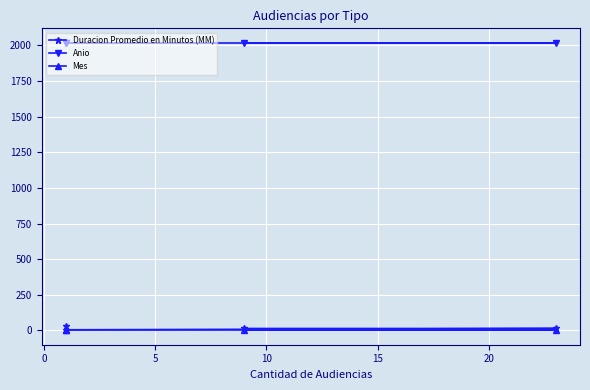

True or false: Duracion Promedio en Minutos (MM) and Anio intersect in this chart.

False